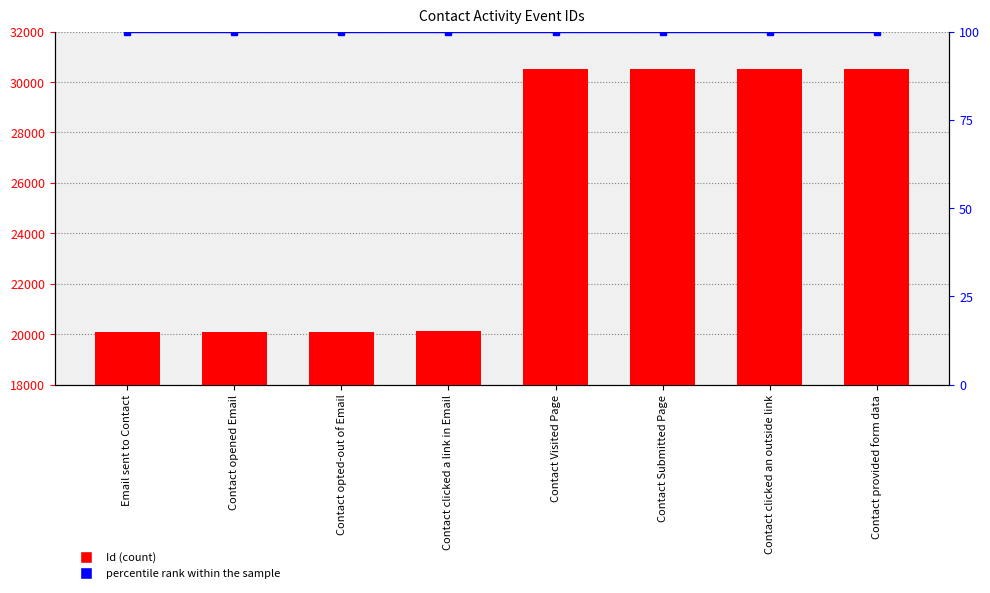

Reading left to right, what are all the values shown in this chart?

Id: Email sent to Contact=20102	Contact opened Email=20103	Contact opted-out of Email=20104	Contact clicked a link in Email=20105	Contact Visited Page=30501	Contact Submitted Page=30502	Contact clicked an outside link=30503	Contact provided form data=30505
percentile rank within the sample: Email sent to Contact=100	Contact opened Email=100	Contact opted-out of Email=100	Contact clicked a link in Email=100	Contact Visited Page=100	Contact Submitted Page=100	Contact clicked an outside link=100	Contact provided form data=100